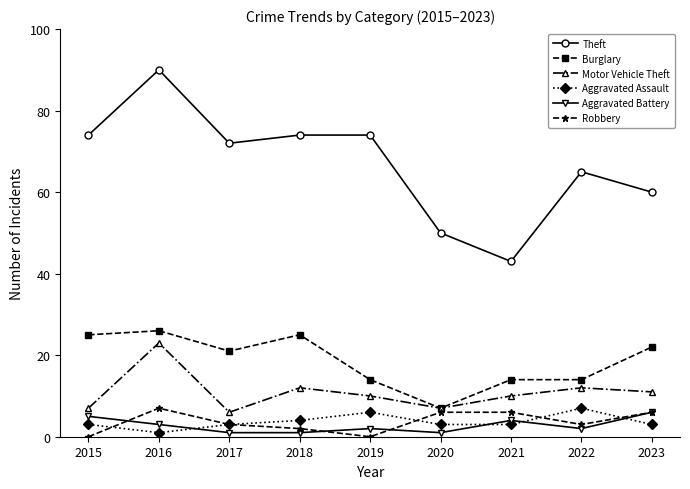

At which category does Motor Vehicle Theft reach its first local peak?

2016